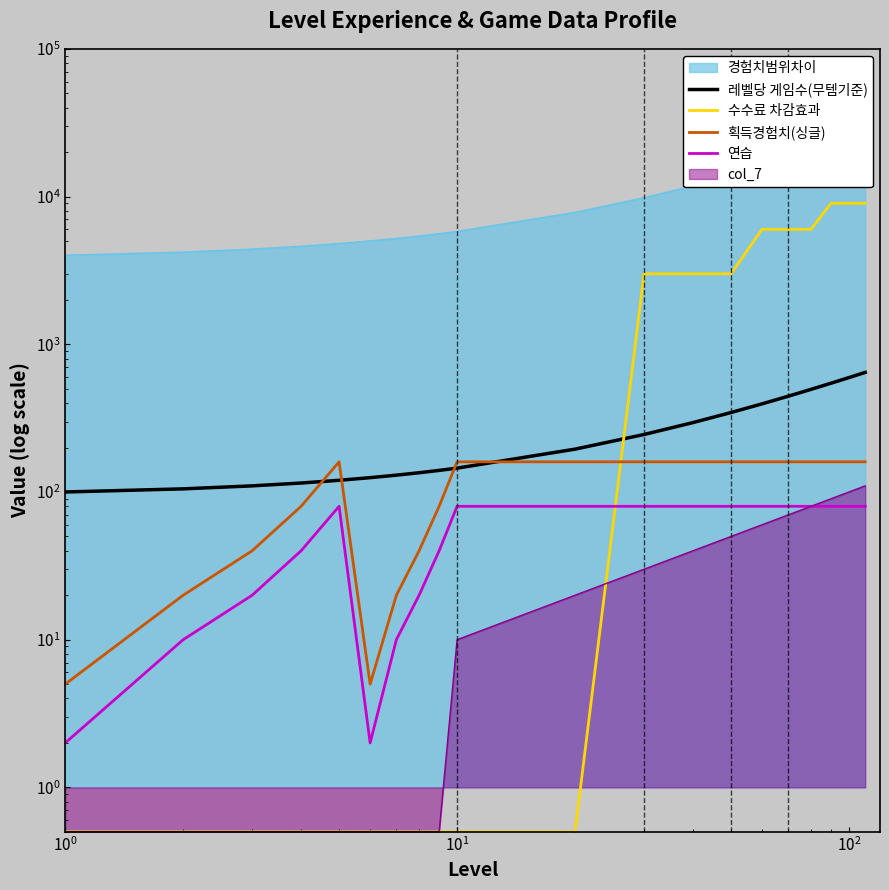

The 연습 series shows 3.3 at $\mathdefault{10^{4}}$. True or false?

False